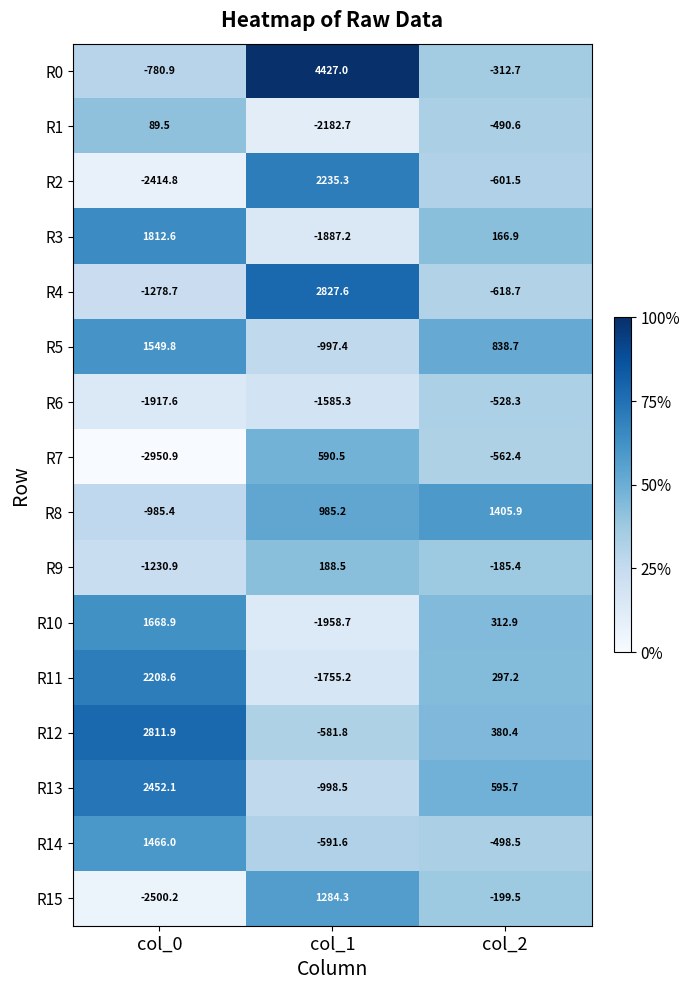

What is the smallest value displayed?

-2950.9